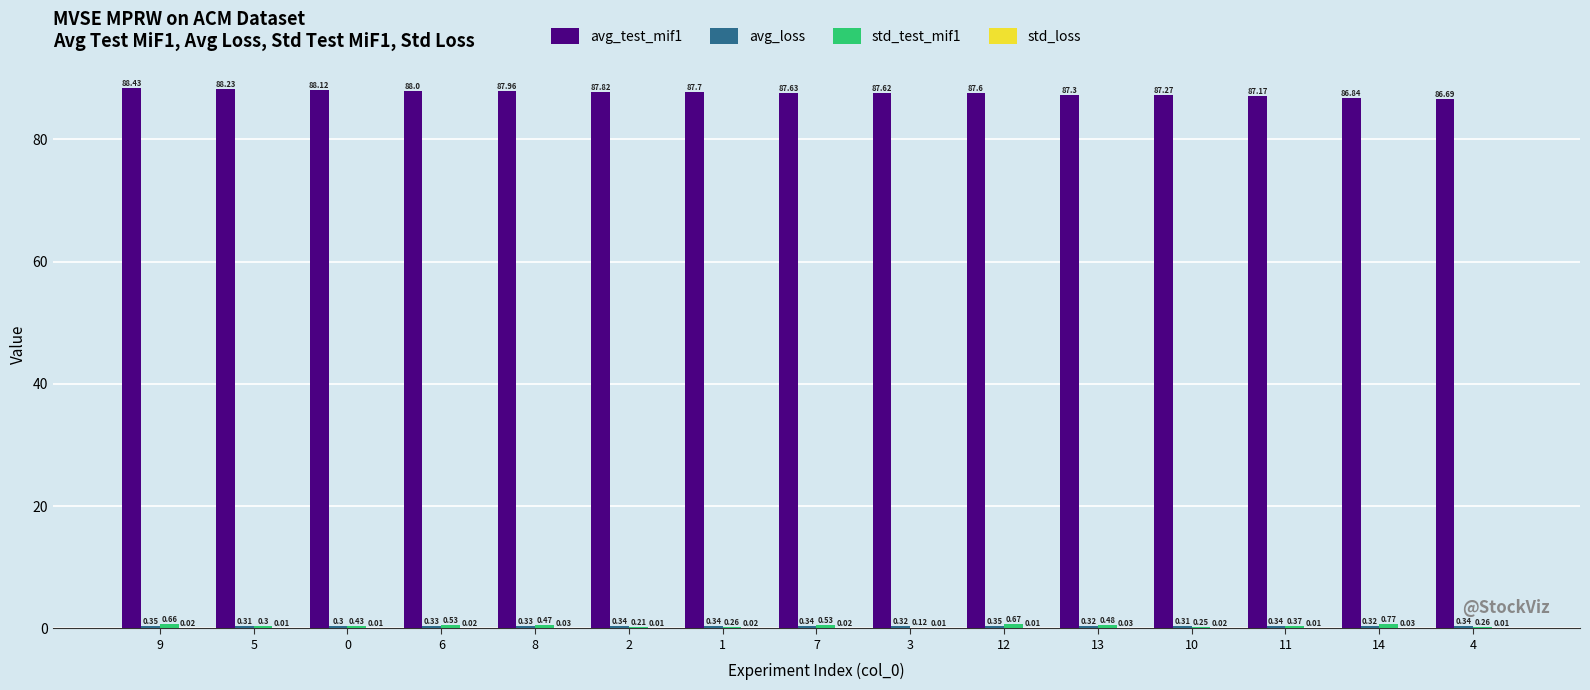

Which series has the largest total across all categories?

avg_test_mif1